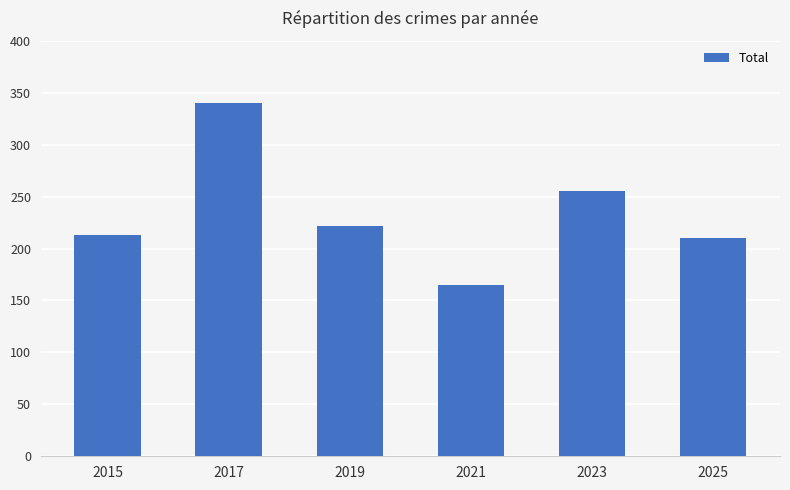

Reading left to right, list all the values displayed in this chart.

213	340	222	165	255	210